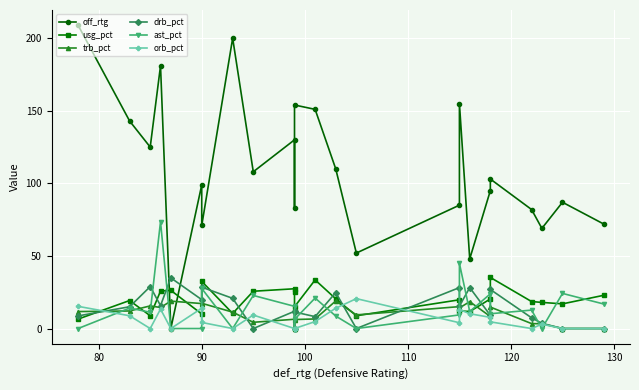

Which series has the widest spread of values?

off_rtg